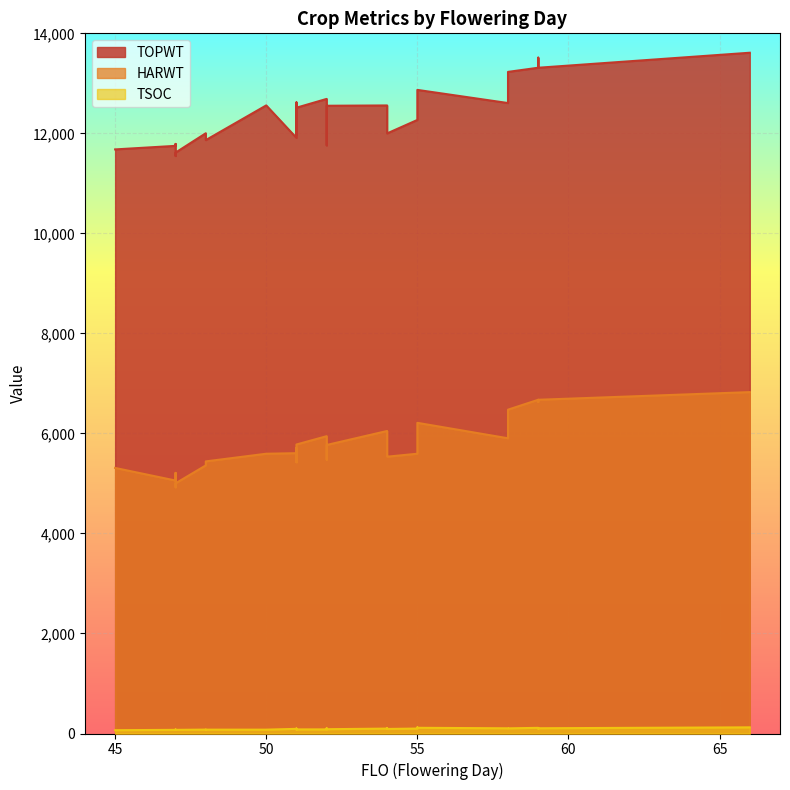

At which label is TSOC closest to 94?

51